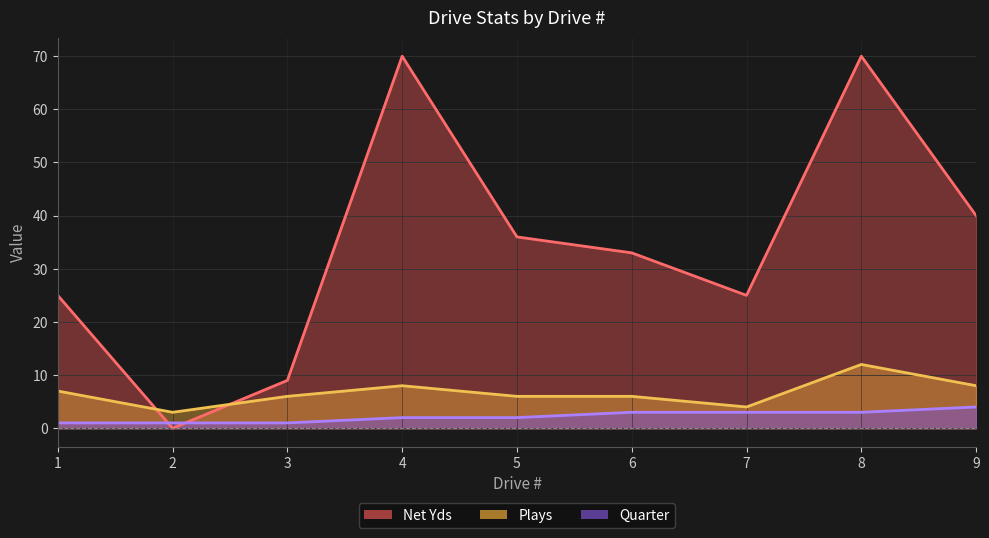

Reading left to right, transcribe all the data shown in this chart.

Net Yds: 1=25	2=0	3=9	4=70	5=36	6=33	7=25	8=70	9=40
Plays: 1=7	2=3	3=6	4=8	5=6	6=6	7=4	8=12	9=8
Quarter: 1=1	2=1	3=1	4=2	5=2	6=3	7=3	8=3	9=4